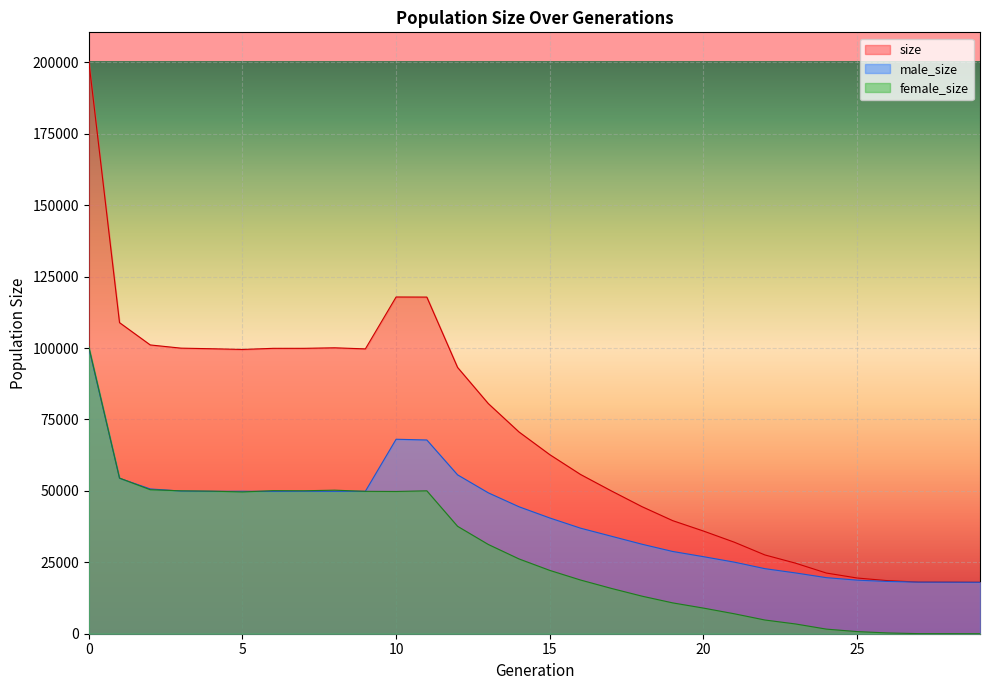

What is the difference between the size values at 2 and 23?

76390